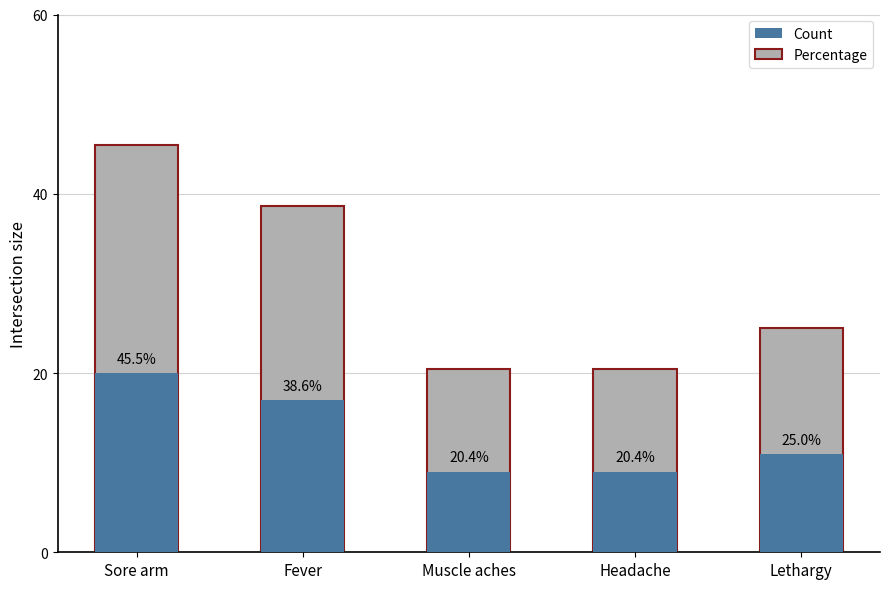

Reading right to left, transcribe all the data shown in this chart.

Count: Lethargy=11.0	Headache=9.0	Muscle aches=9.0	Fever=17.0	Sore arm=20.0
Percentage: Lethargy=25.0	Headache=20.4	Muscle aches=20.4	Fever=38.6	Sore arm=45.5